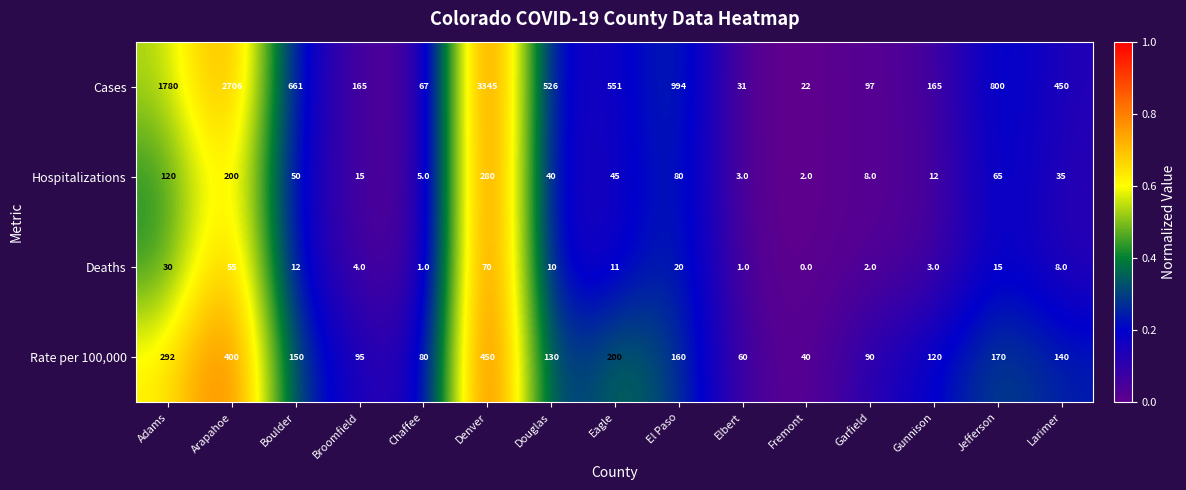

Rank the series at Douglas from highest to lowest value.

Cases, Rate per 100,000, Hospitalizations, Deaths